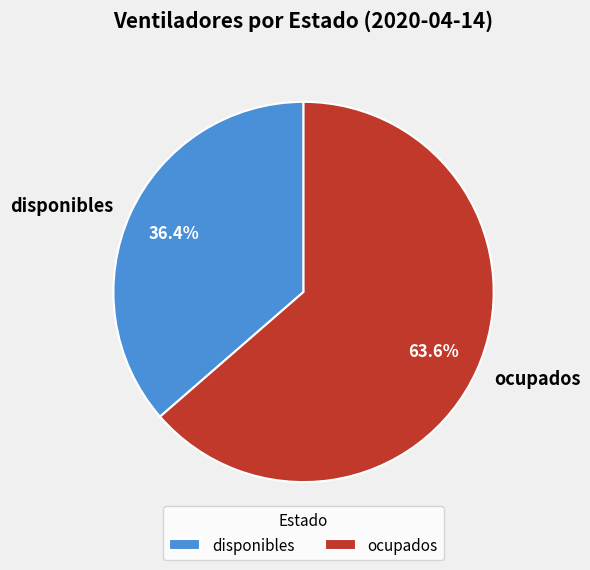

True or false: ocupados accounts for 70% of the total.

False